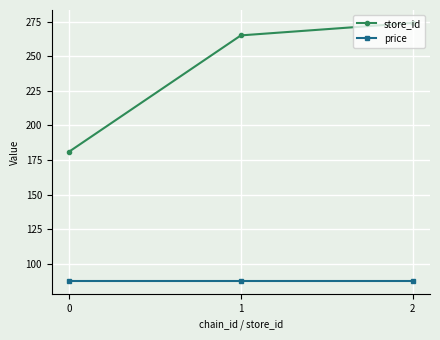

Count the number of data series in this chart.

2